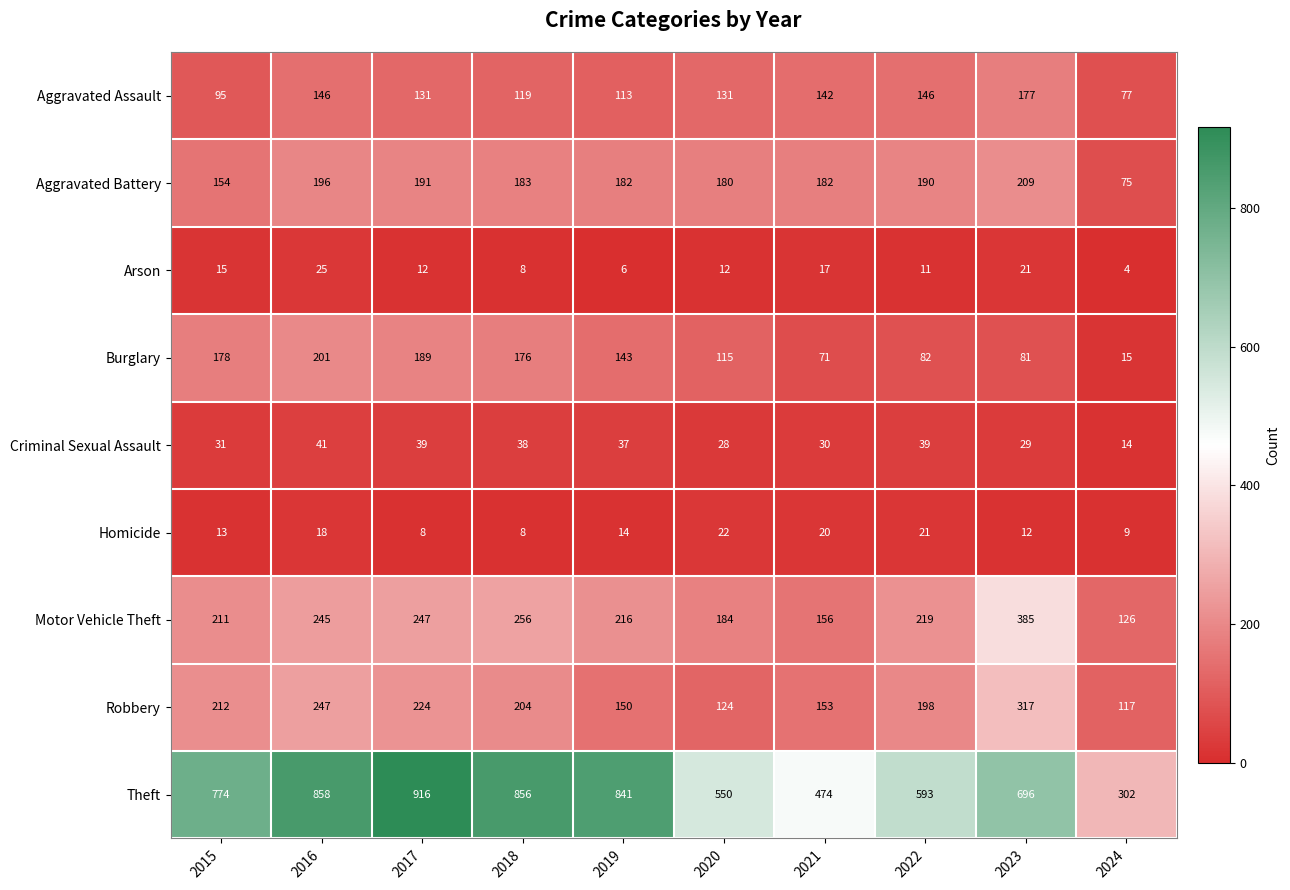

True or false: Robbery has a value of 124 at 2020.

True